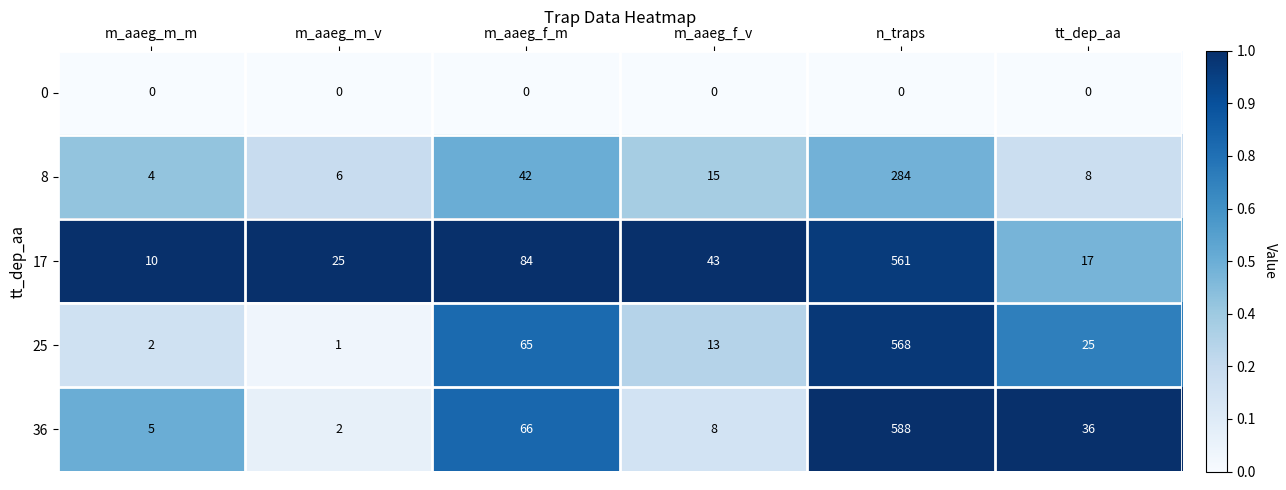

Which series changed the most between m_aaeg_m_m and m_aaeg_f_v?

17